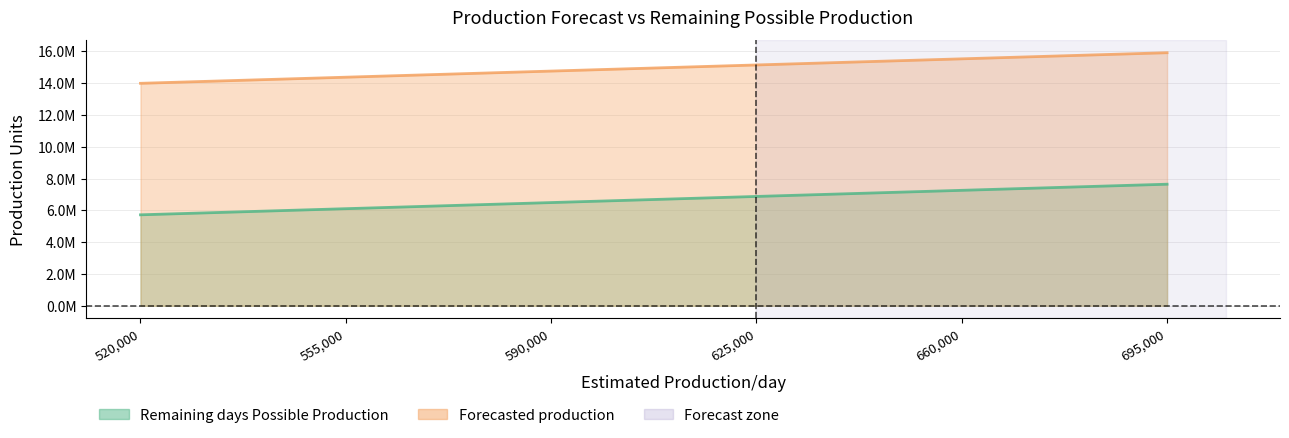

The value of Forecasted production at 660000 is 15531316. True or false?

True